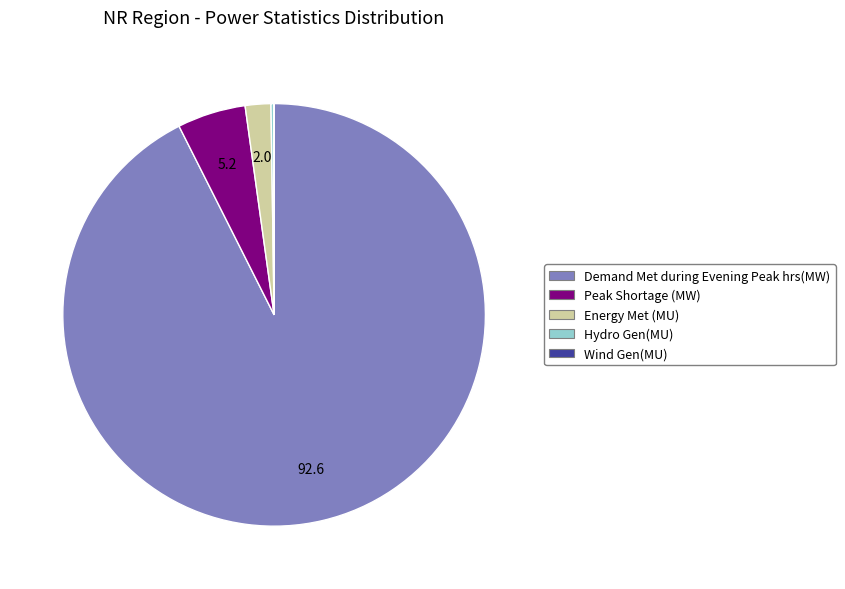

Do Peak Shortage (MW) and Energy Met (MU) together represent more than half of the pie?

No